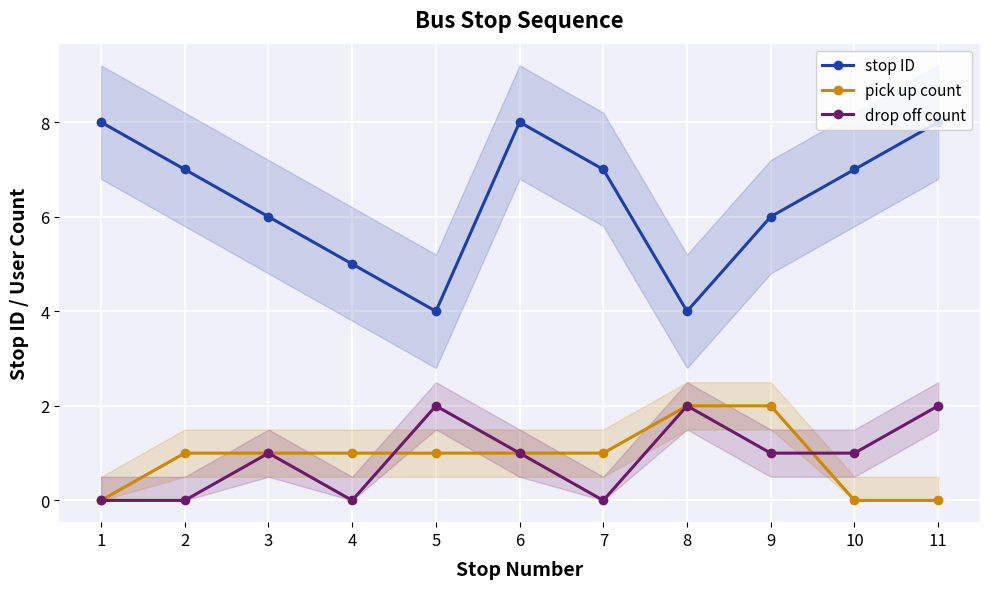

What is the total value across all series at 11?

10